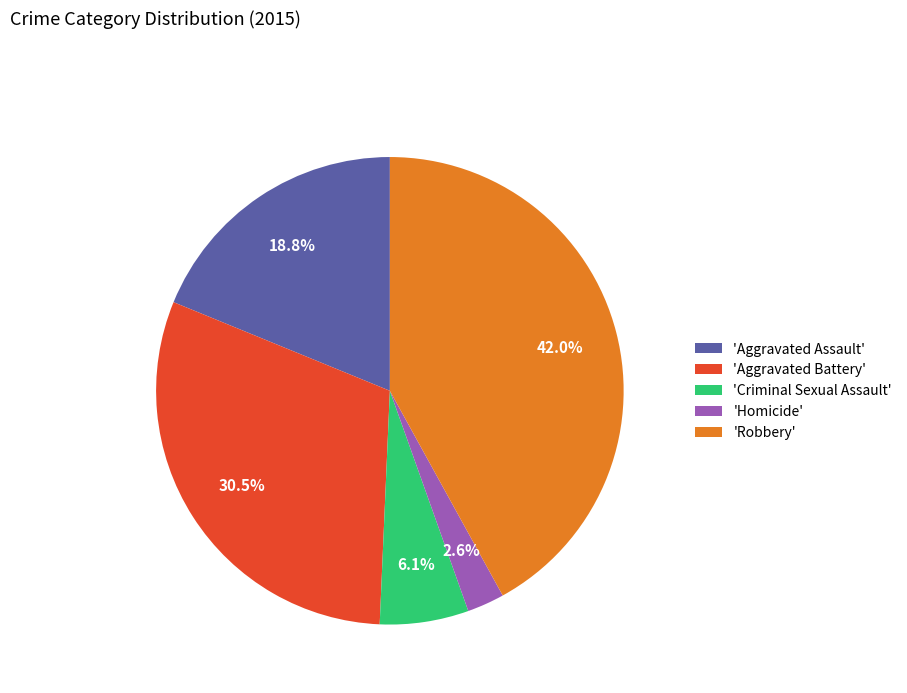

Which has a higher value, 'Aggravated Battery' or 'Homicide'?

'Aggravated Battery'